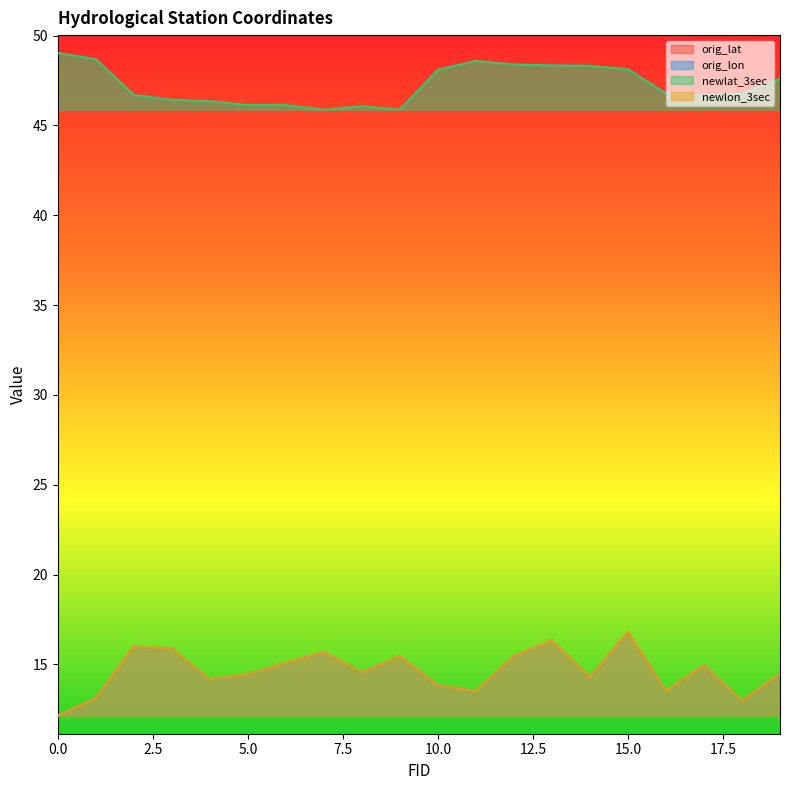

What is the minimum value for newlon_3sec?

12.1